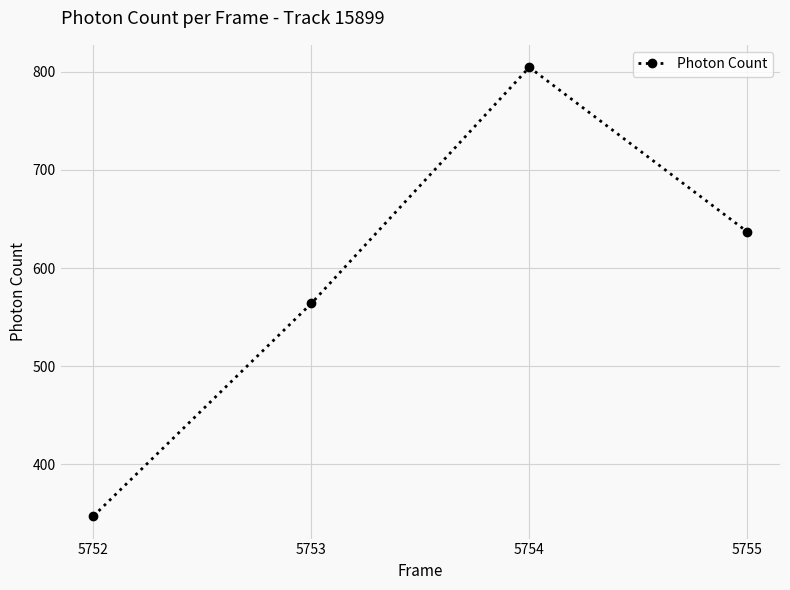

What is the value of the 4th point from the left?

637.0